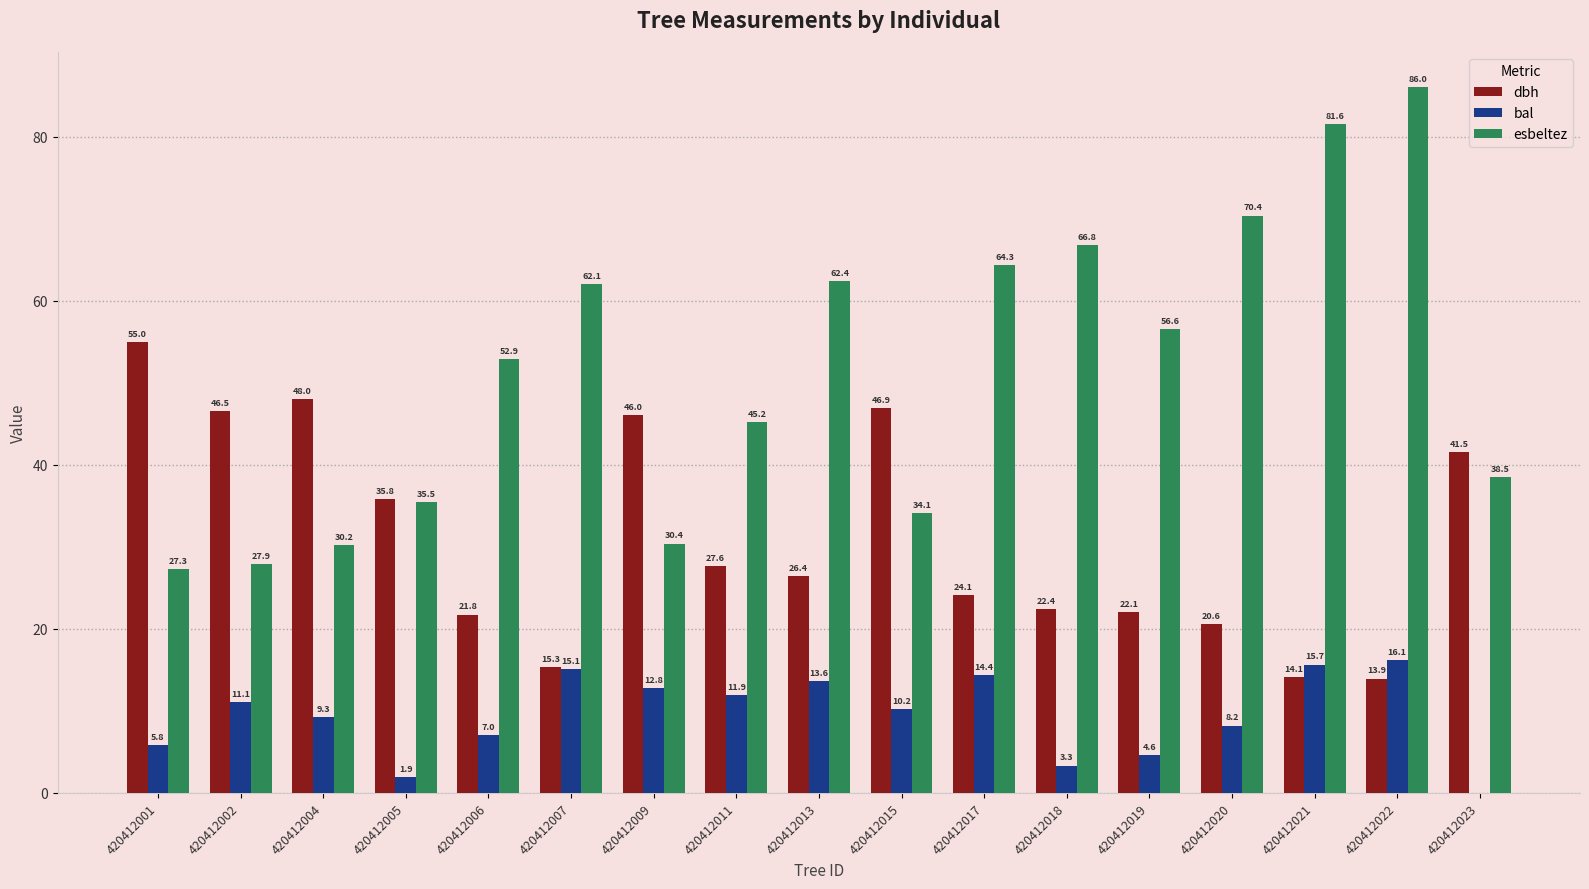

Is the value of dbh at 420412019 greater than the value of bal at 420412011?

Yes